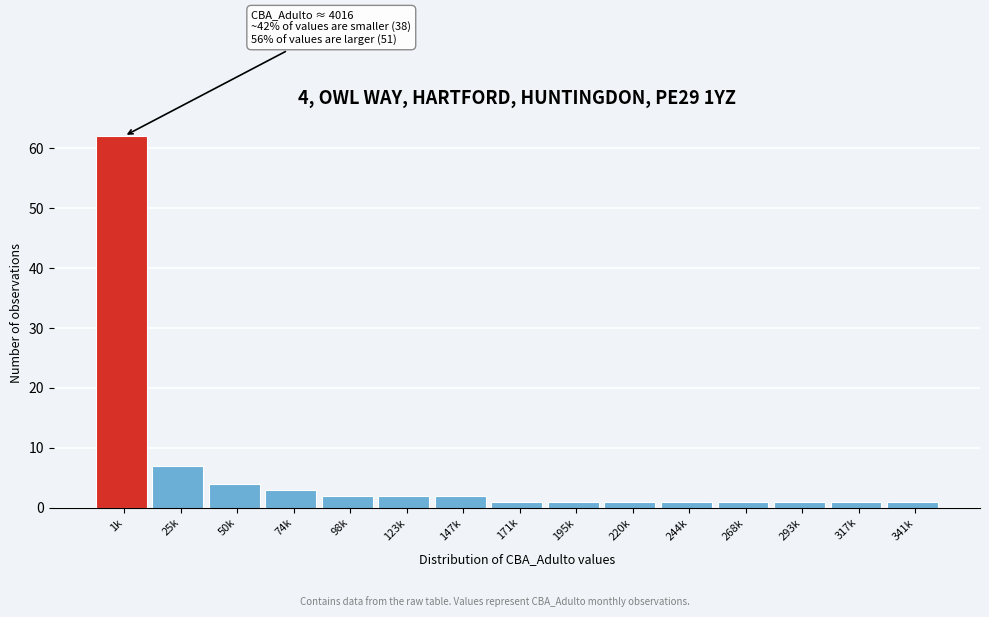

Reading left to right, list all the values displayed in this chart.

1k=62	25k=7	50k=4	74k=3	98k=2	123k=2	147k=2	171k=1	195k=1	220k=1	244k=1	268k=1	293k=1	317k=1	341k=1